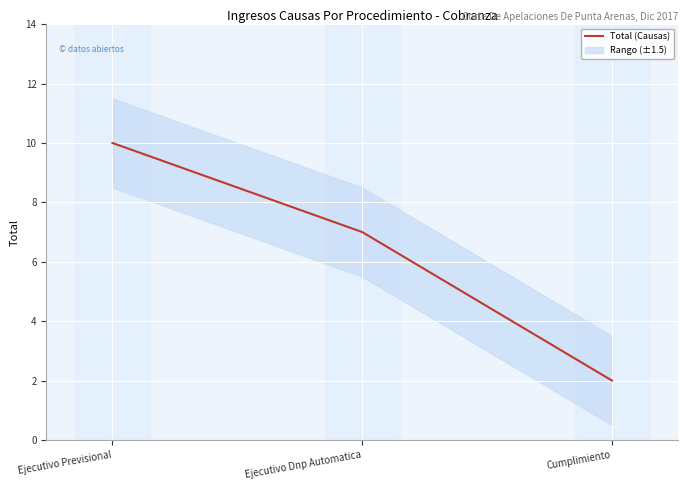

What is the value of the 1st point from the left?

10